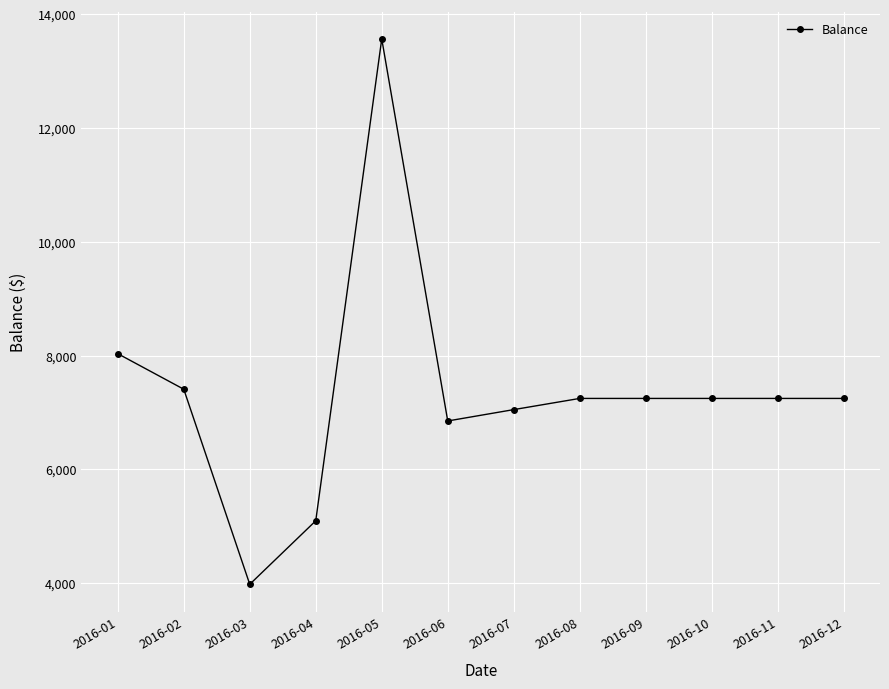

True or false: there are more than 0 points higher than both neighbors.

True